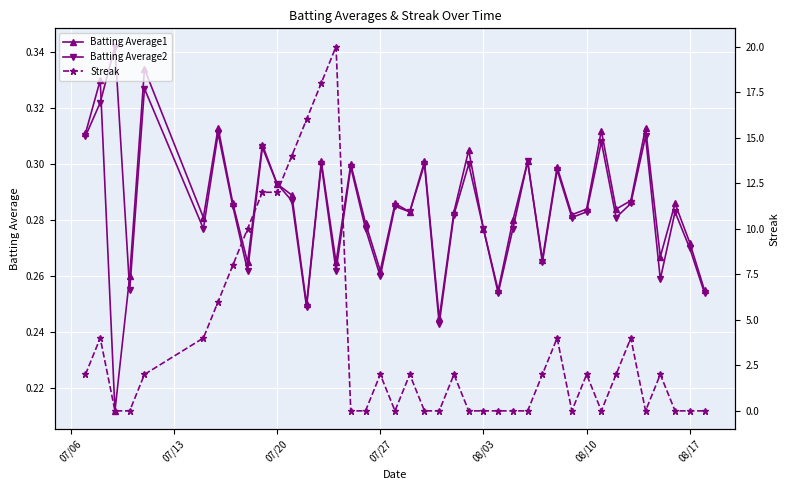

What is the average value of the Batting Average1 series?

0.3